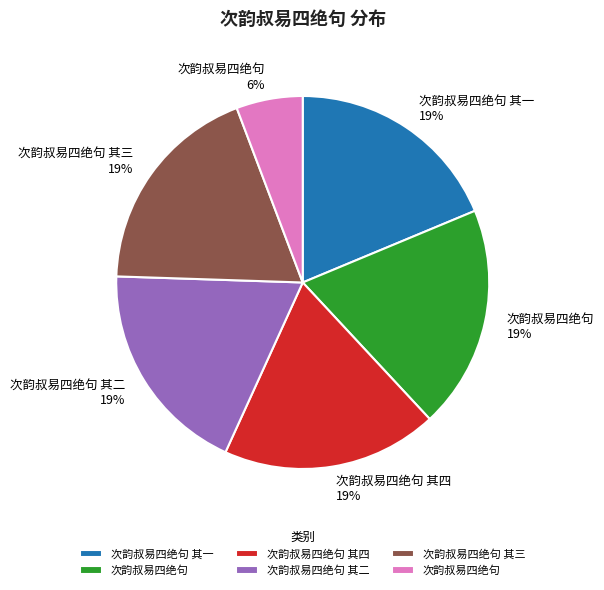

Is there any slice that represents more than half of the pie?

No